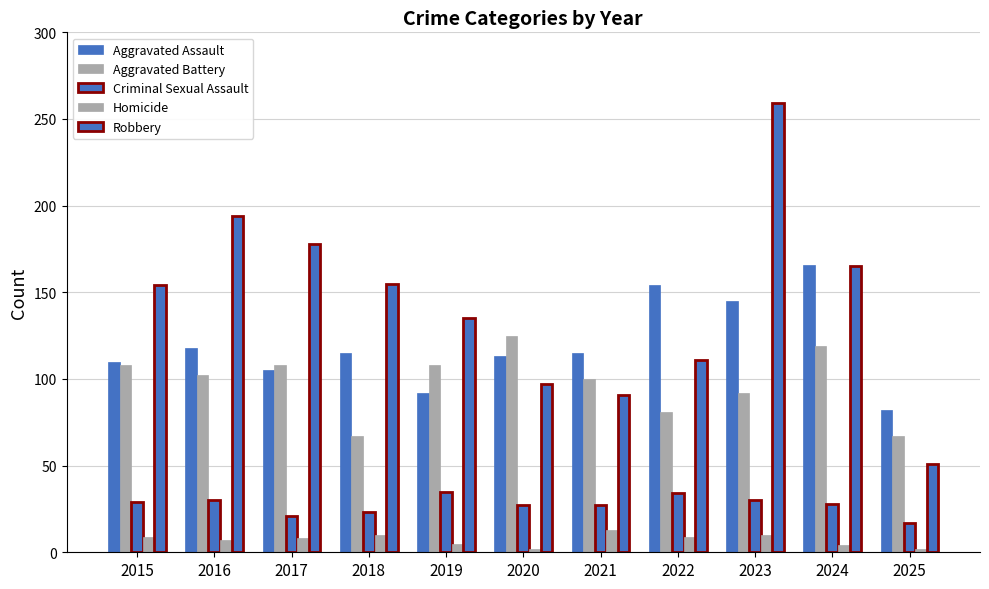

What is the lowest value of the Criminal Sexual Assault series?

17